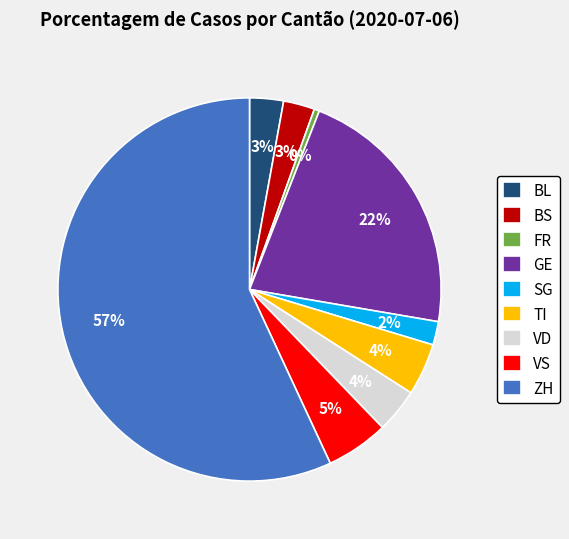

Is the sum of TI and BL greater than half?

No